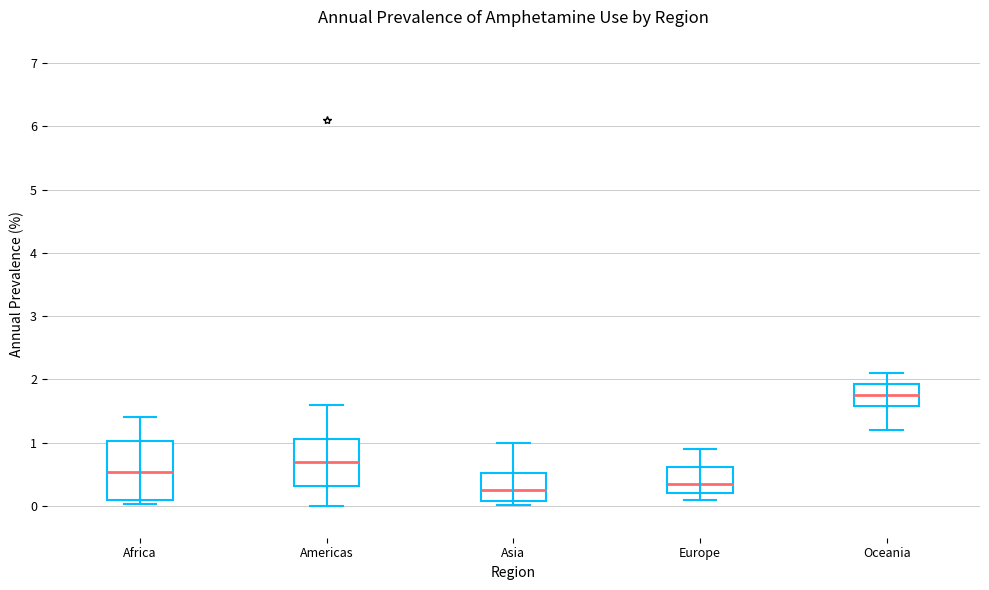

Reading left to right, read every box against the y-axis: the position of its median line, the range the box covers, and the ends of its whiskers. The values are not printed on the chart, so give them approximately, as read against the axis.

Africa: median 0.5, box 0.1 to 1.0, whiskers 0.0 to 1.4
Americas: median 0.7, box 0.3 to 1.1, whiskers 0.0 to 1.6
Asia: median 0.3, box 0.1 to 0.5, whiskers 0.0 to 1.0
Europe: median 0.4, box 0.2 to 0.6, whiskers 0.1 to 0.9
Oceania: median 1.8, box 1.6 to 1.9, whiskers 1.2 to 2.1